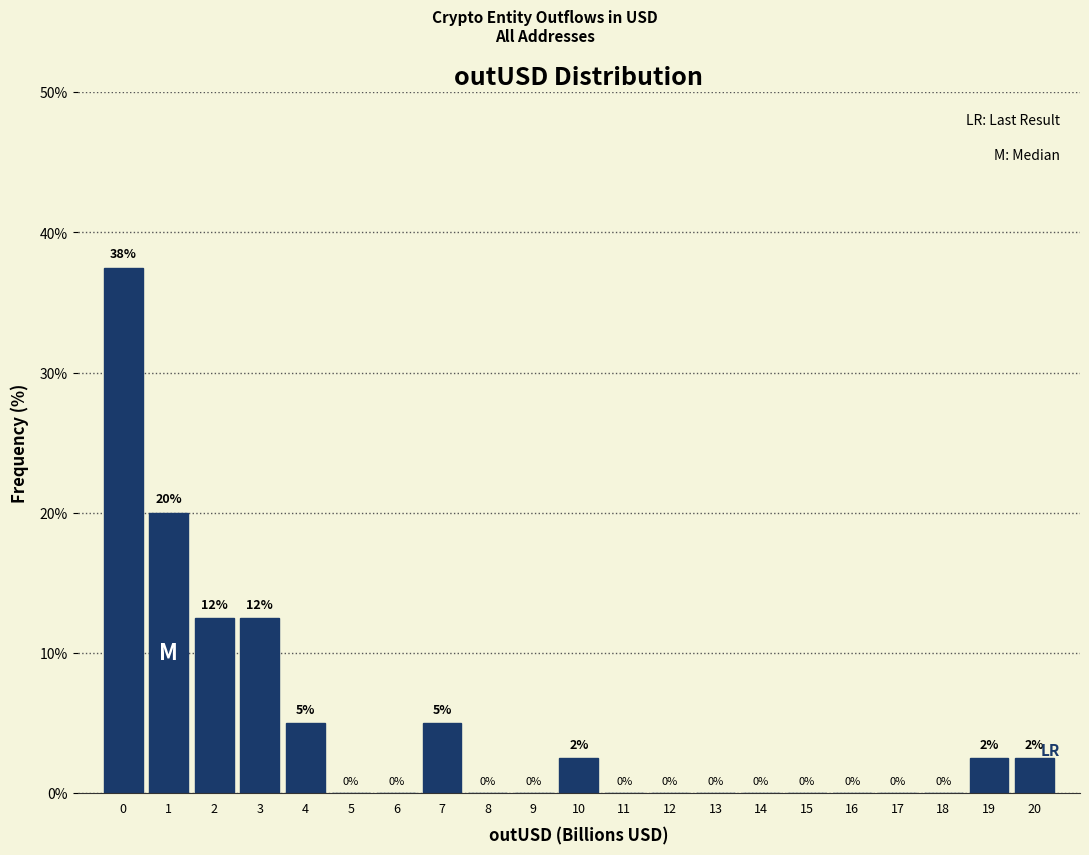

What is the maximum value shown in the chart?

37.5